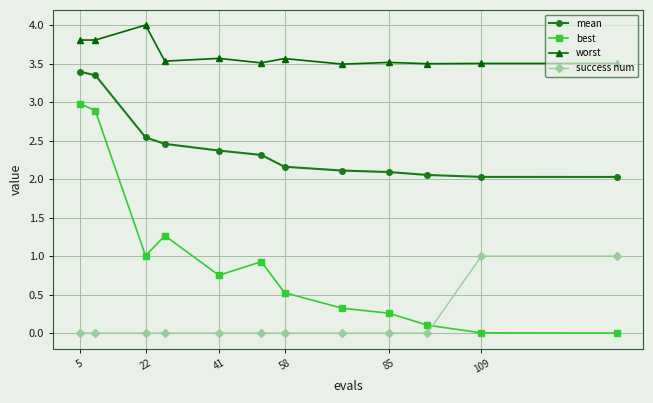

What is the minimum value for mean?

2.0